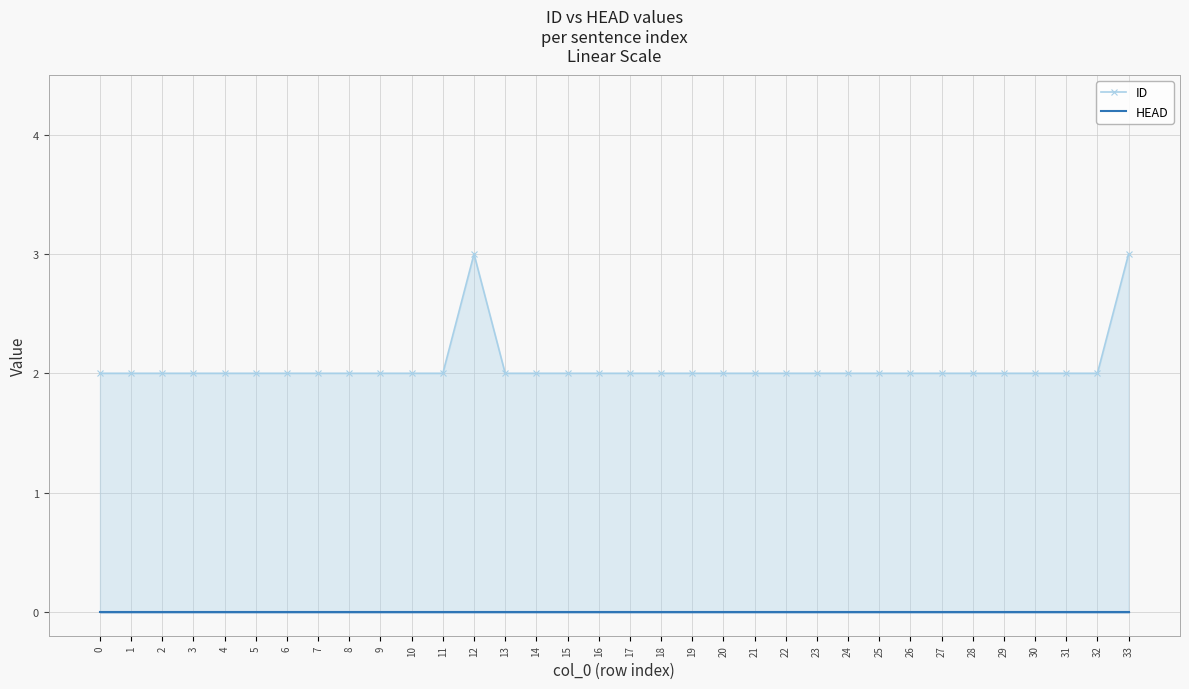

The value of ID at 22 is 1. True or false?

False